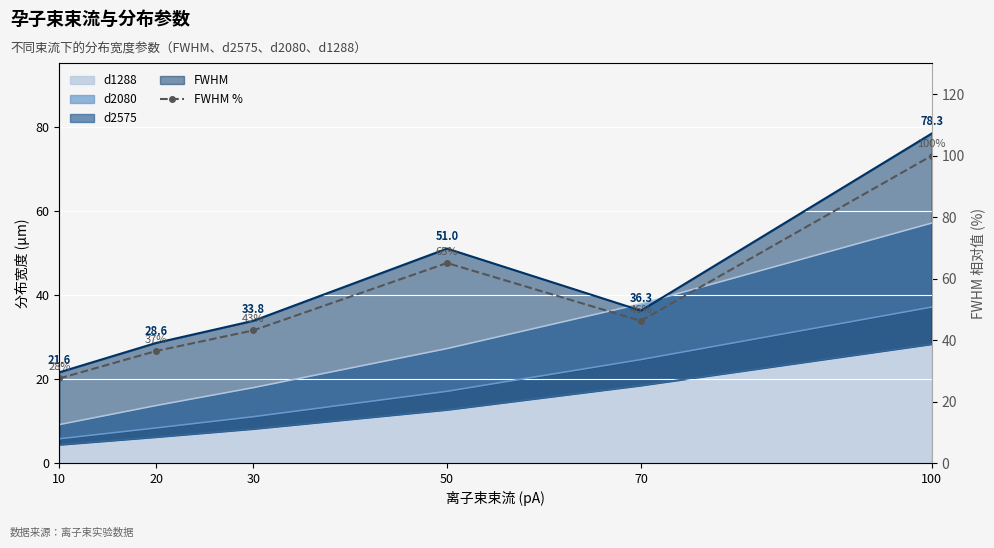

What is the smallest value displayed?

27.6